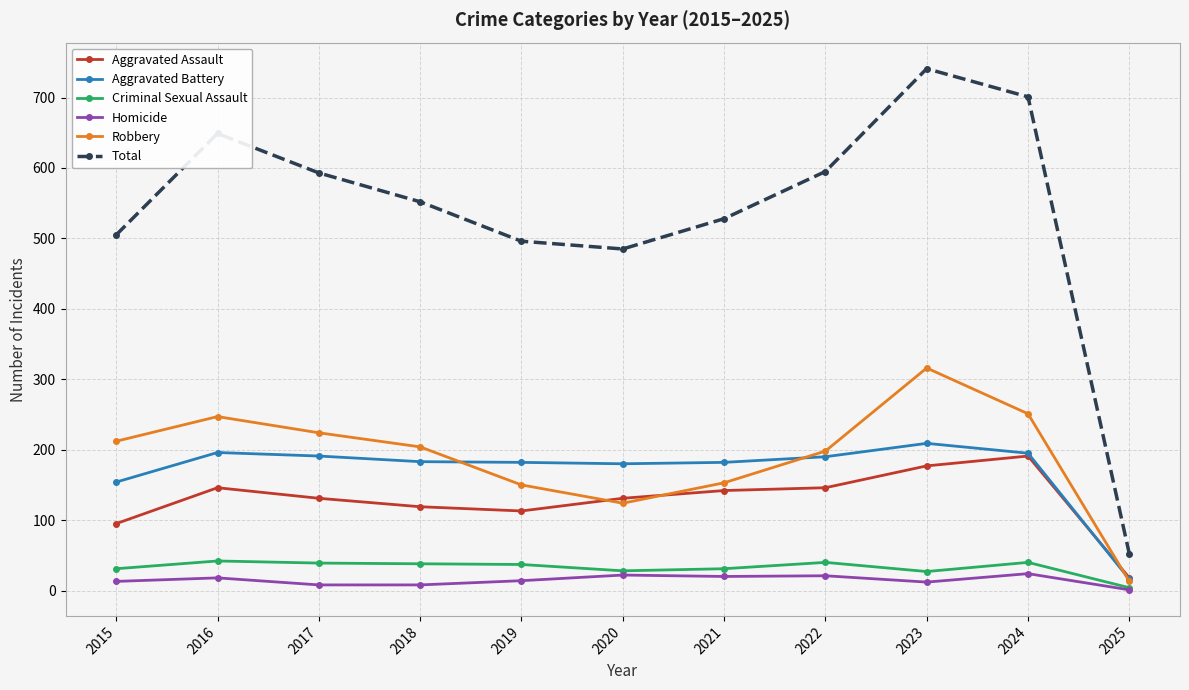

Where does the Aggravated Battery series first go above 183?

2016